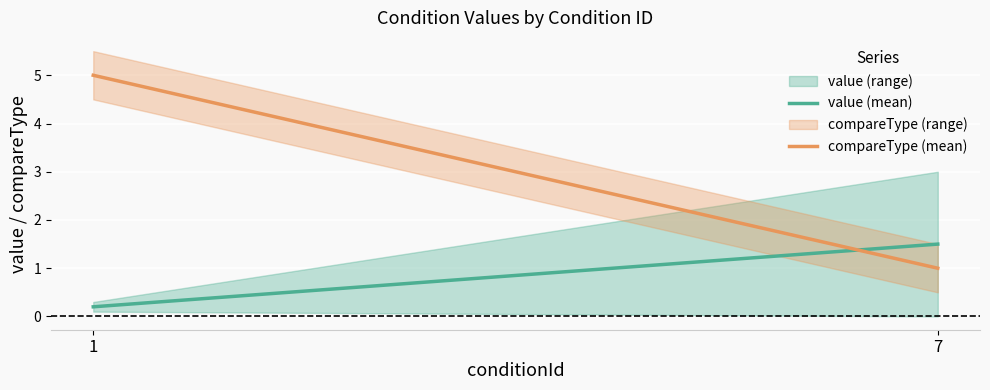

Which label corresponds to the smallest value in the chart?

1